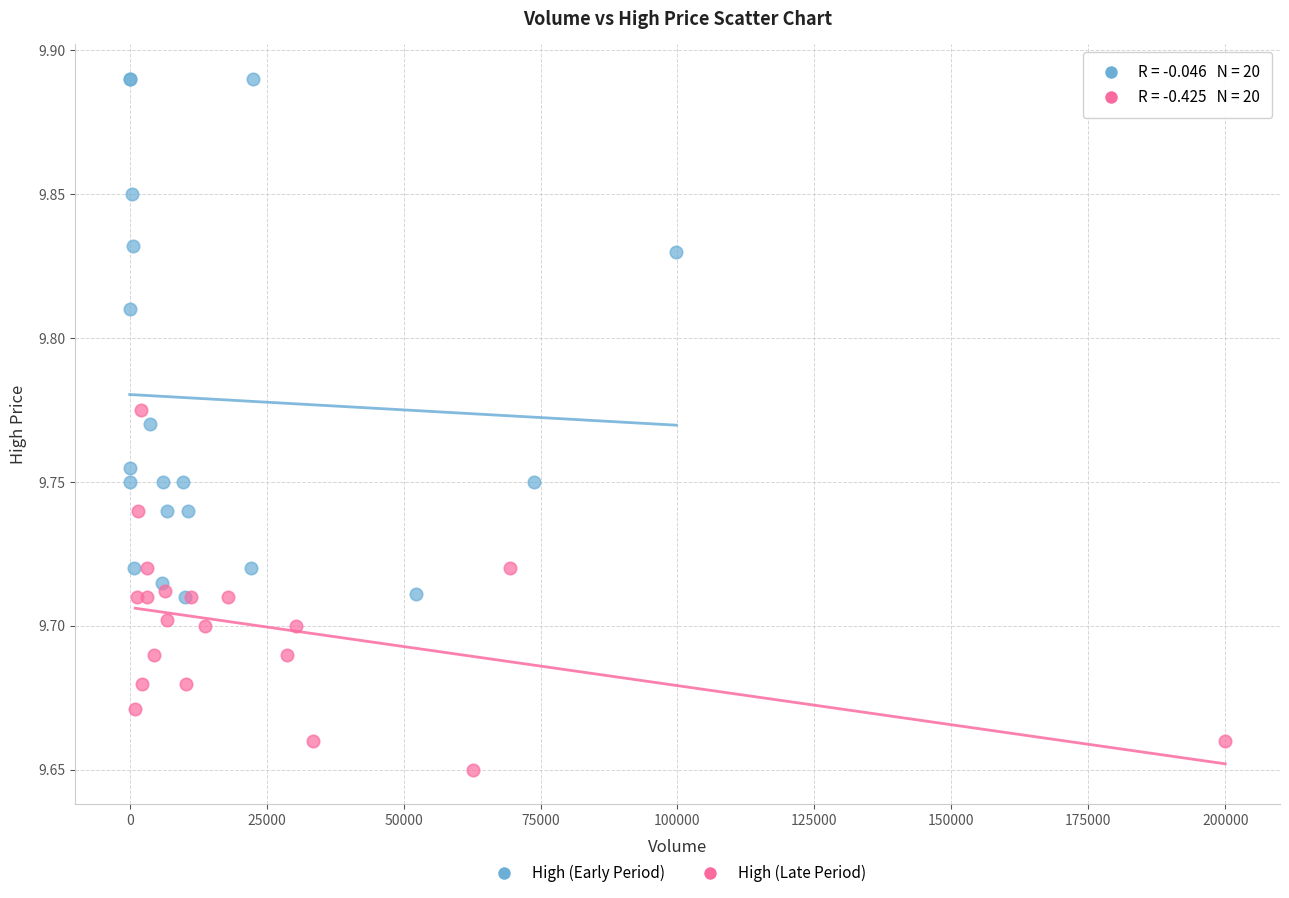

Which series has the largest Y range (max minus min)?

High (Early Period)